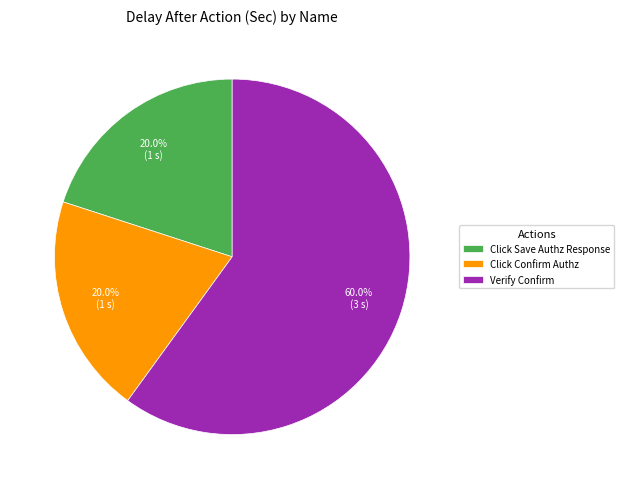

What is the largest slice in the pie chart?

Verify Confirm